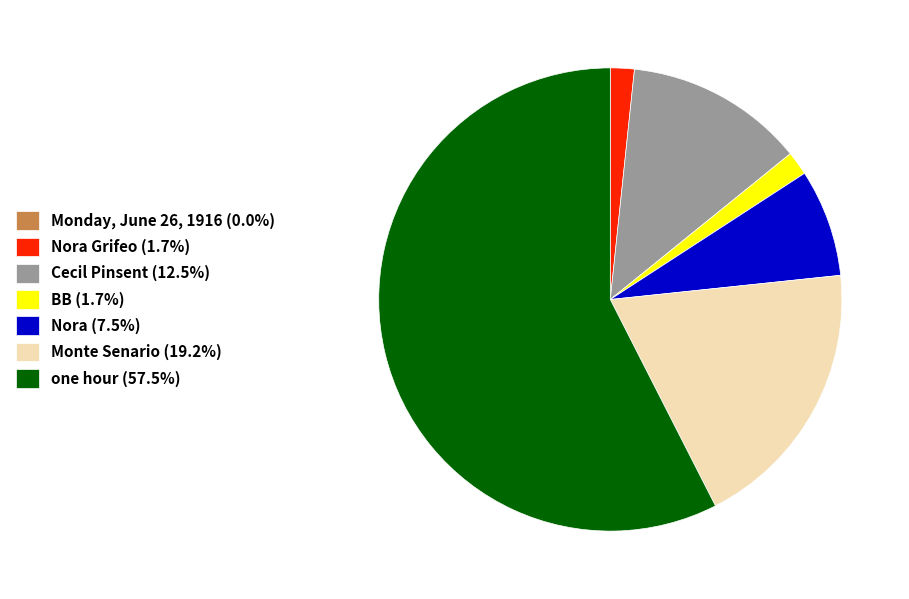

Is there any slice that represents more than half of the pie?

Yes